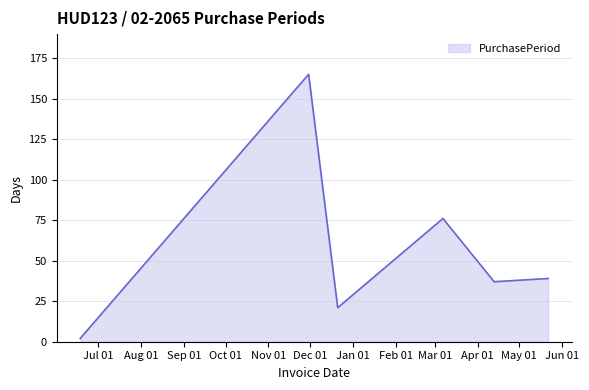

What is the difference between the maximum and second lowest values?

144